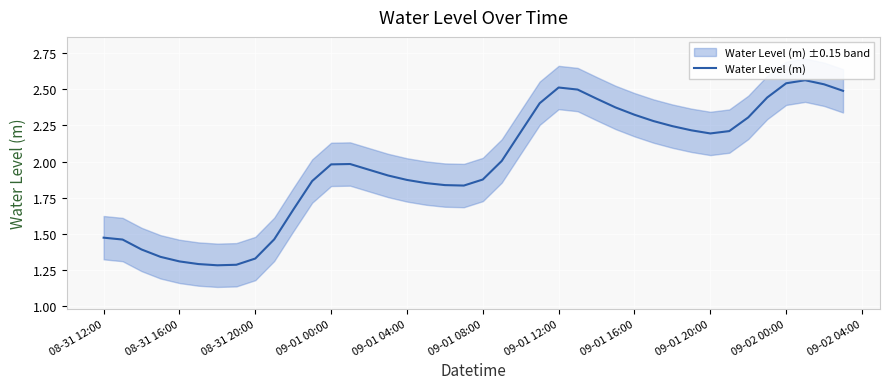

The value of Water Level (m) at 08-31 16:00 is 1.9. True or false?

False